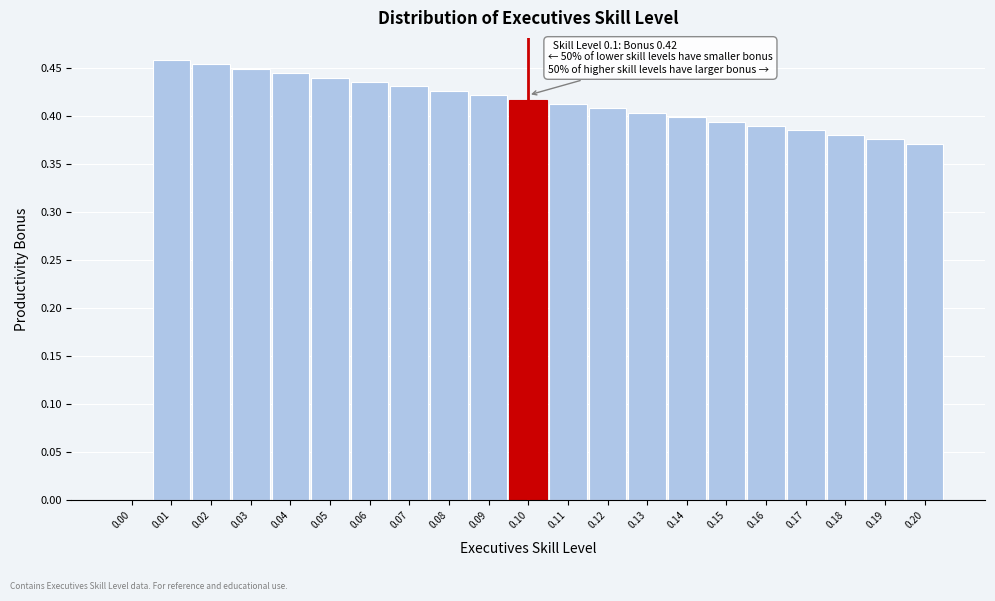

What is the sum of all values?

8.3